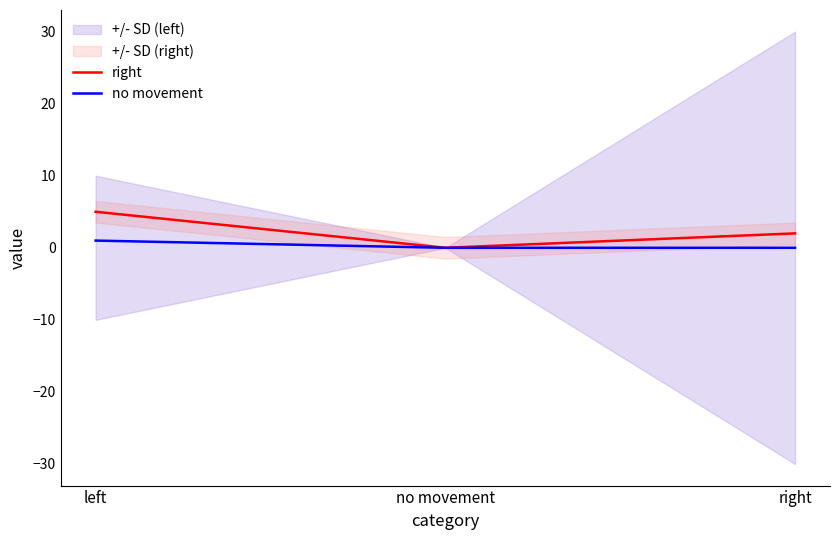

How many categories are shown in the chart?

3